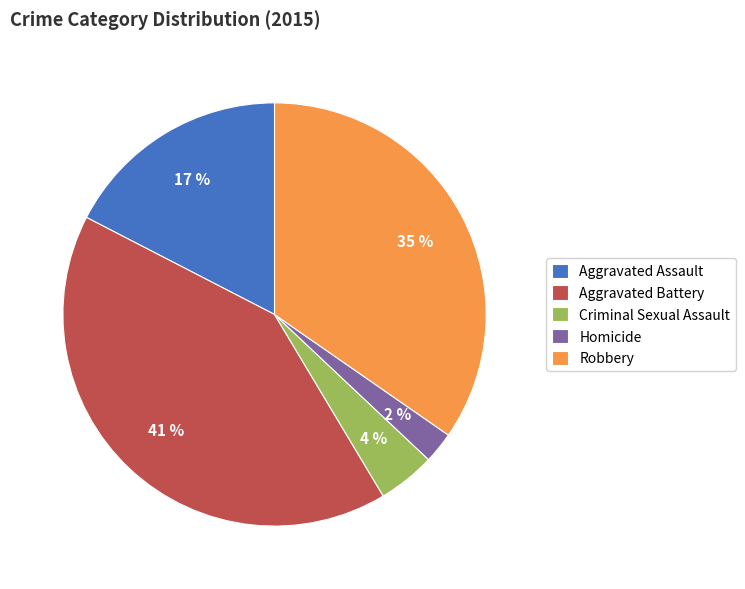

Between Criminal Sexual Assault and Aggravated Battery, which is larger?

Aggravated Battery